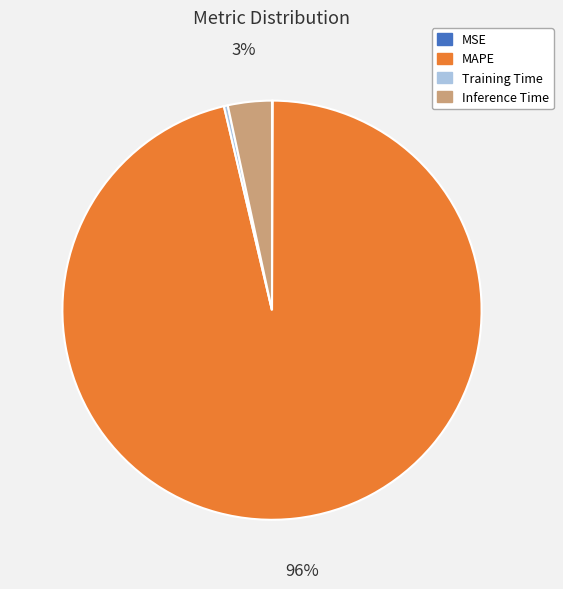

Is it true that Inference Time is 9% of the pie?

False